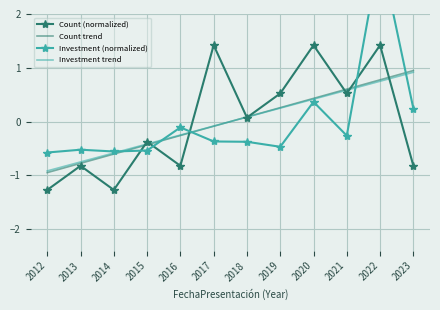

Read the Count (normalized) value at 2016.

-0.8